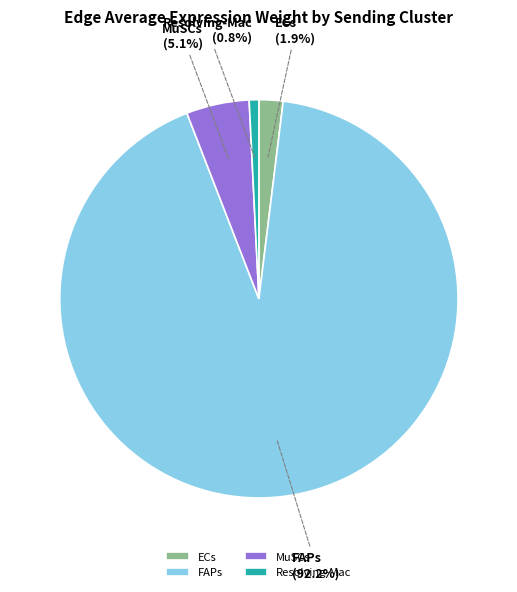

Count the number of slices in the pie.

4